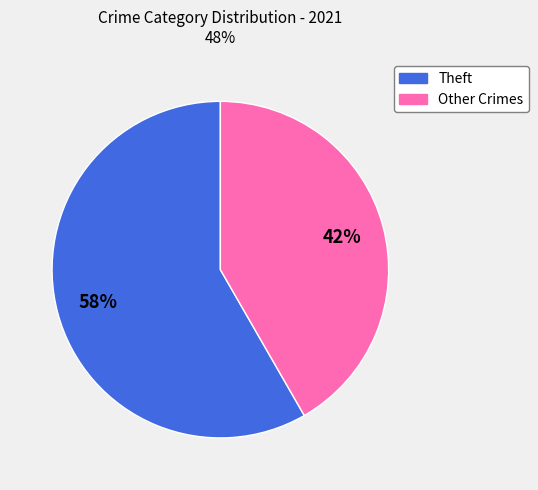

To the nearest percent, what is the average slice percentage?

50%